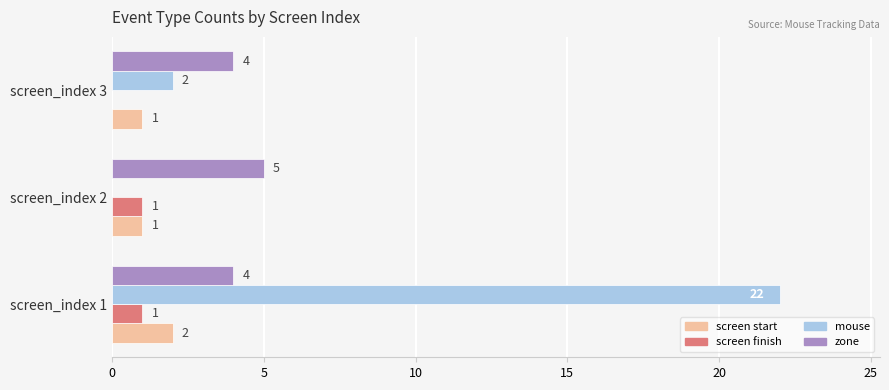

What is the sum of all mouse values?

24